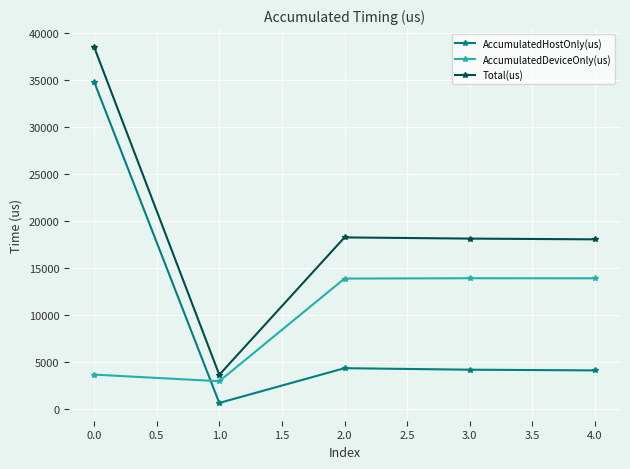

The Total(us) series shows 38510.0 at 0.0. True or false?

True